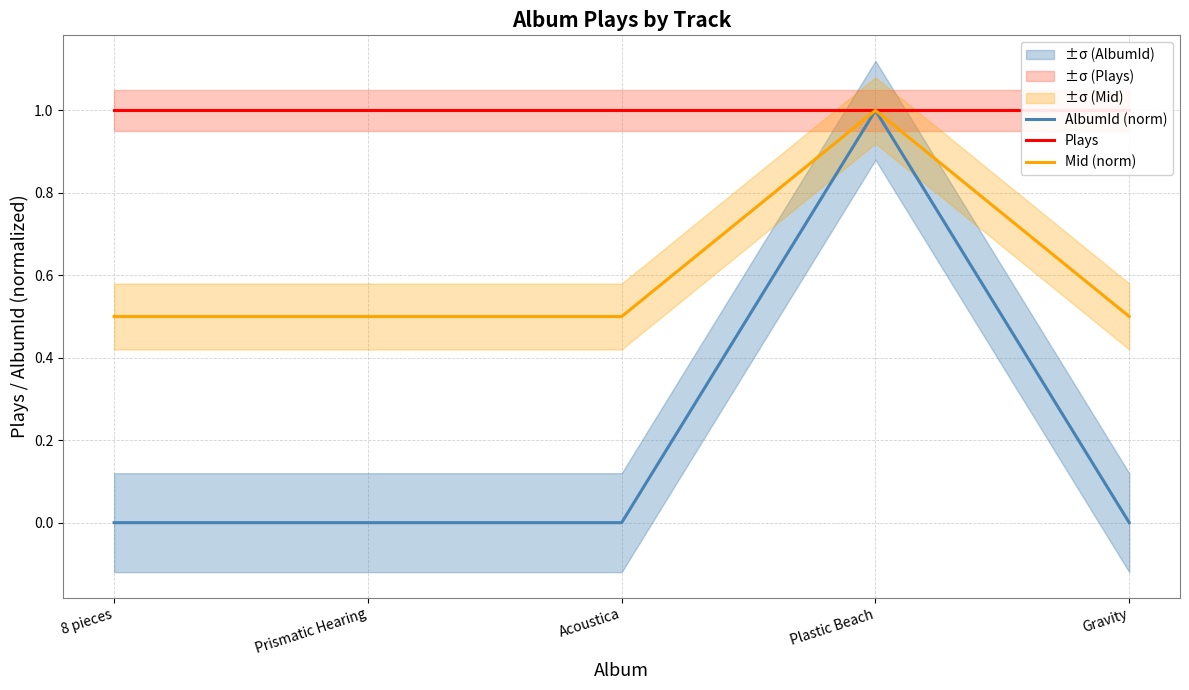

True or false: Plays has a value of 1.0 at Acoustica.

True